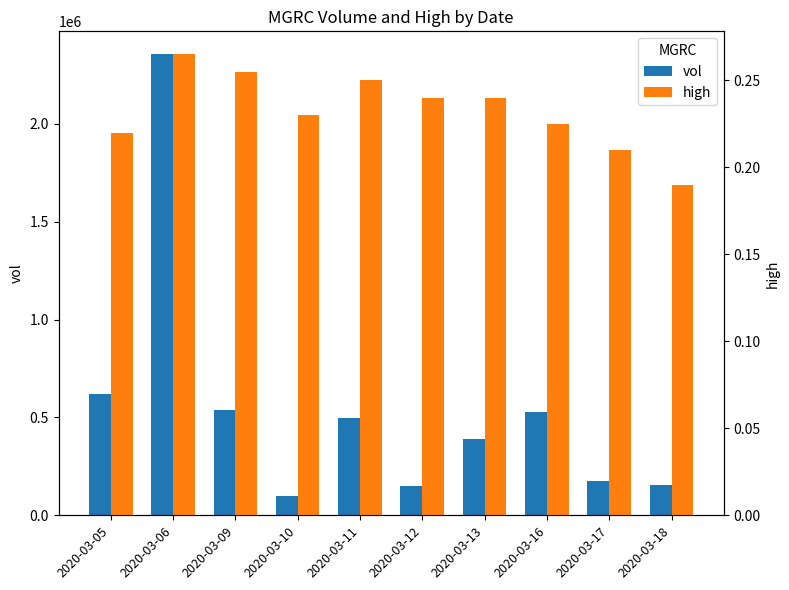

Reading left to right, what are all the values shown in this chart?

vol: 622300.0	2355000.0	536500.0	101000.0	495700.0	148100.0	390500.0	525700.0	173800.0	156200.0
high: 0.2	0.3	0.3	0.2	0.2	0.2	0.2	0.2	0.2	0.2